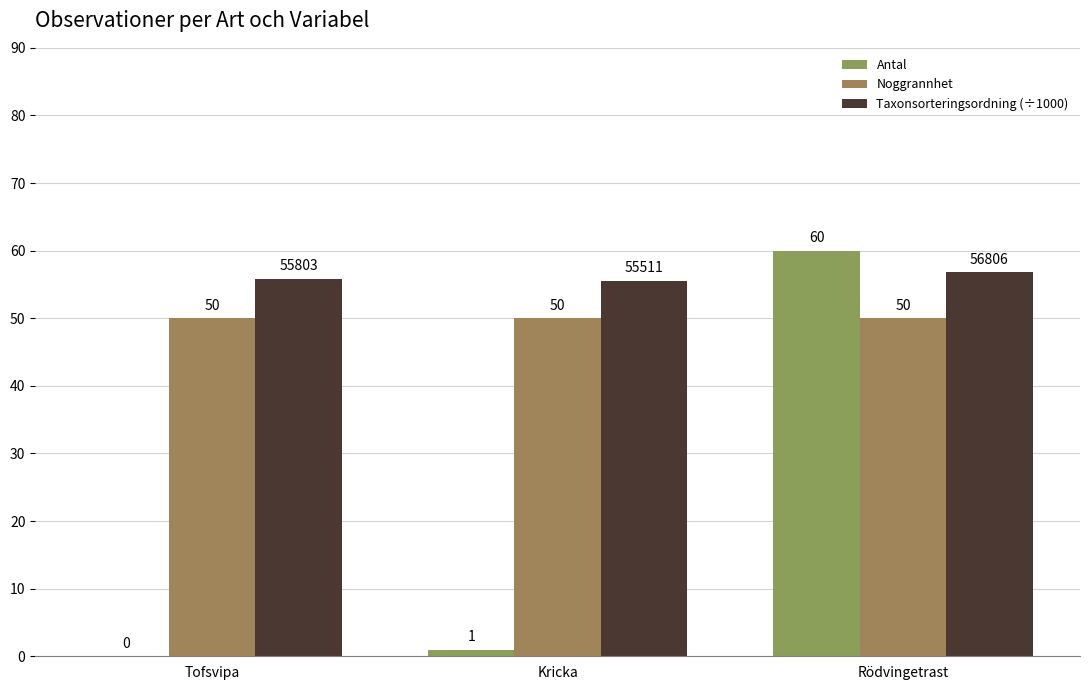

What is the difference between the Antal values at Kricka and Tofsvipa?

1.0